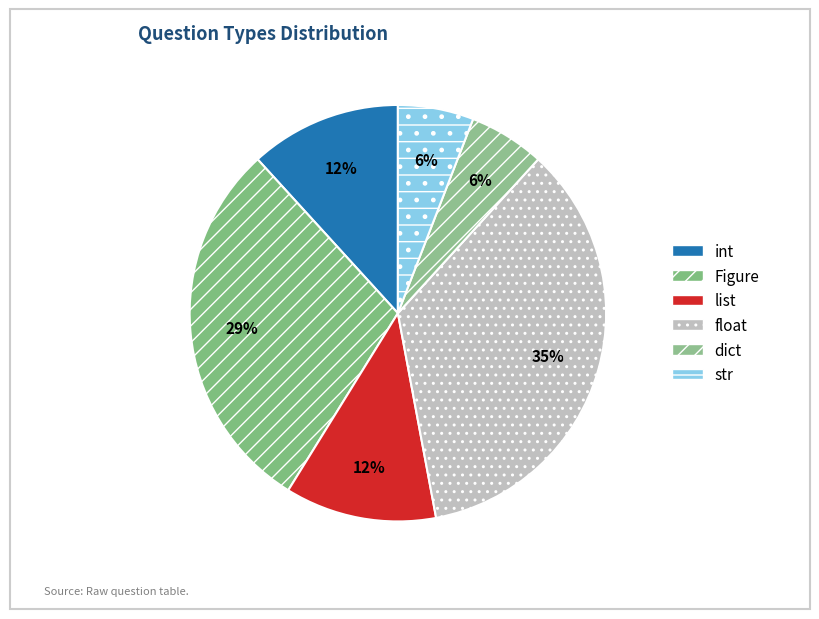

Does float represent more than half of the total?

No